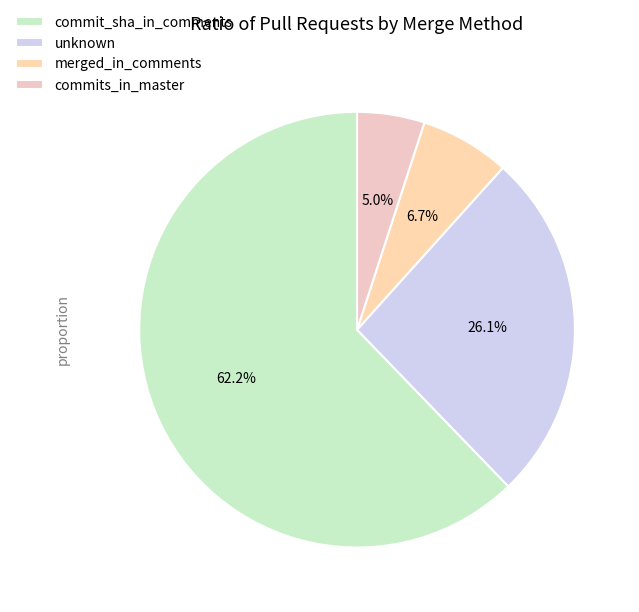

How many slices are in this pie chart?

4